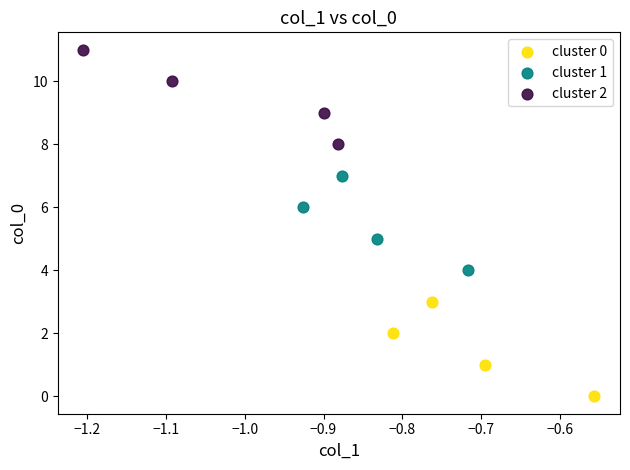

Which series reaches the maximum Y coordinate?

cluster 2